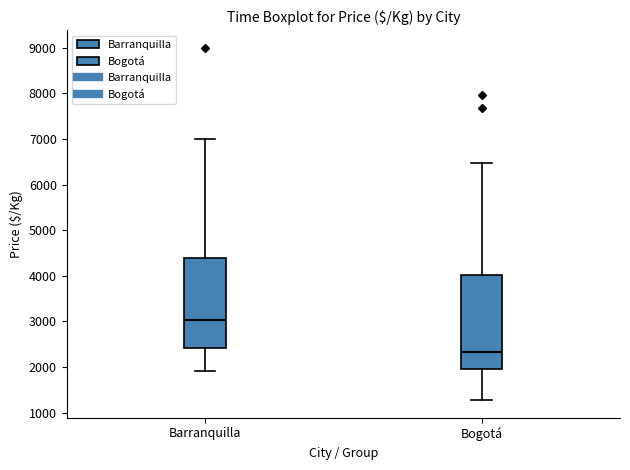

Where is the upper edge of the box for Bogotá on the y-axis? The values are not printed on the chart, so give them approximately, as read against the axis.

4000